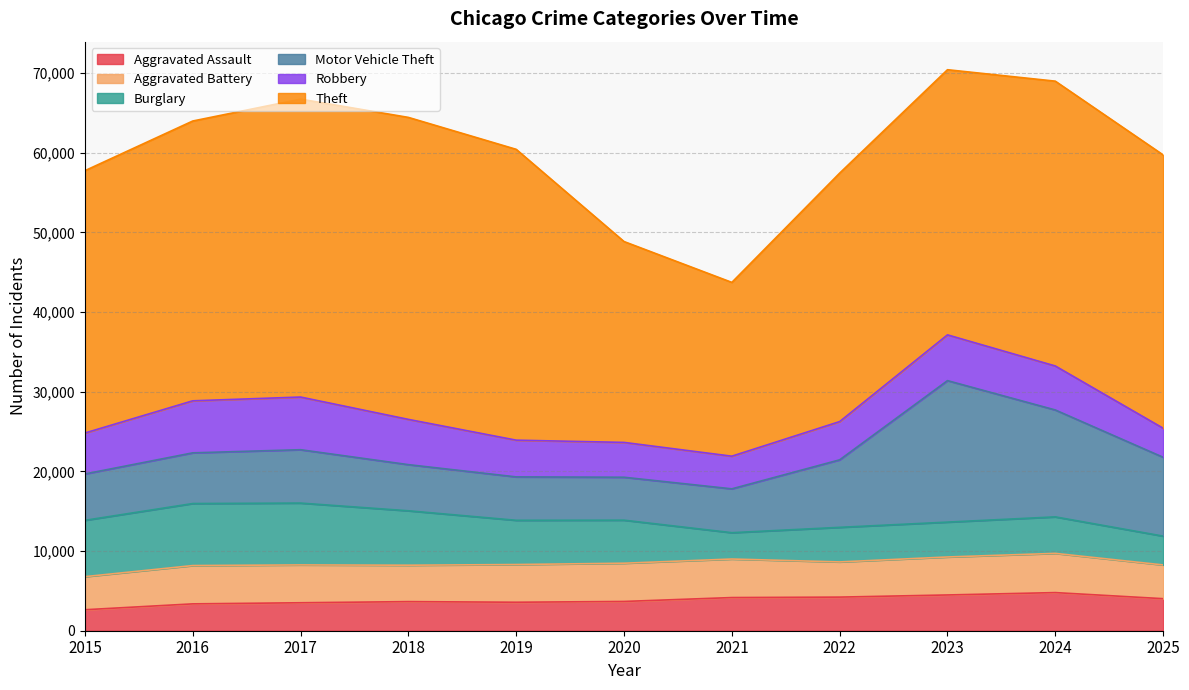

Which series has the largest total across all categories?

Theft